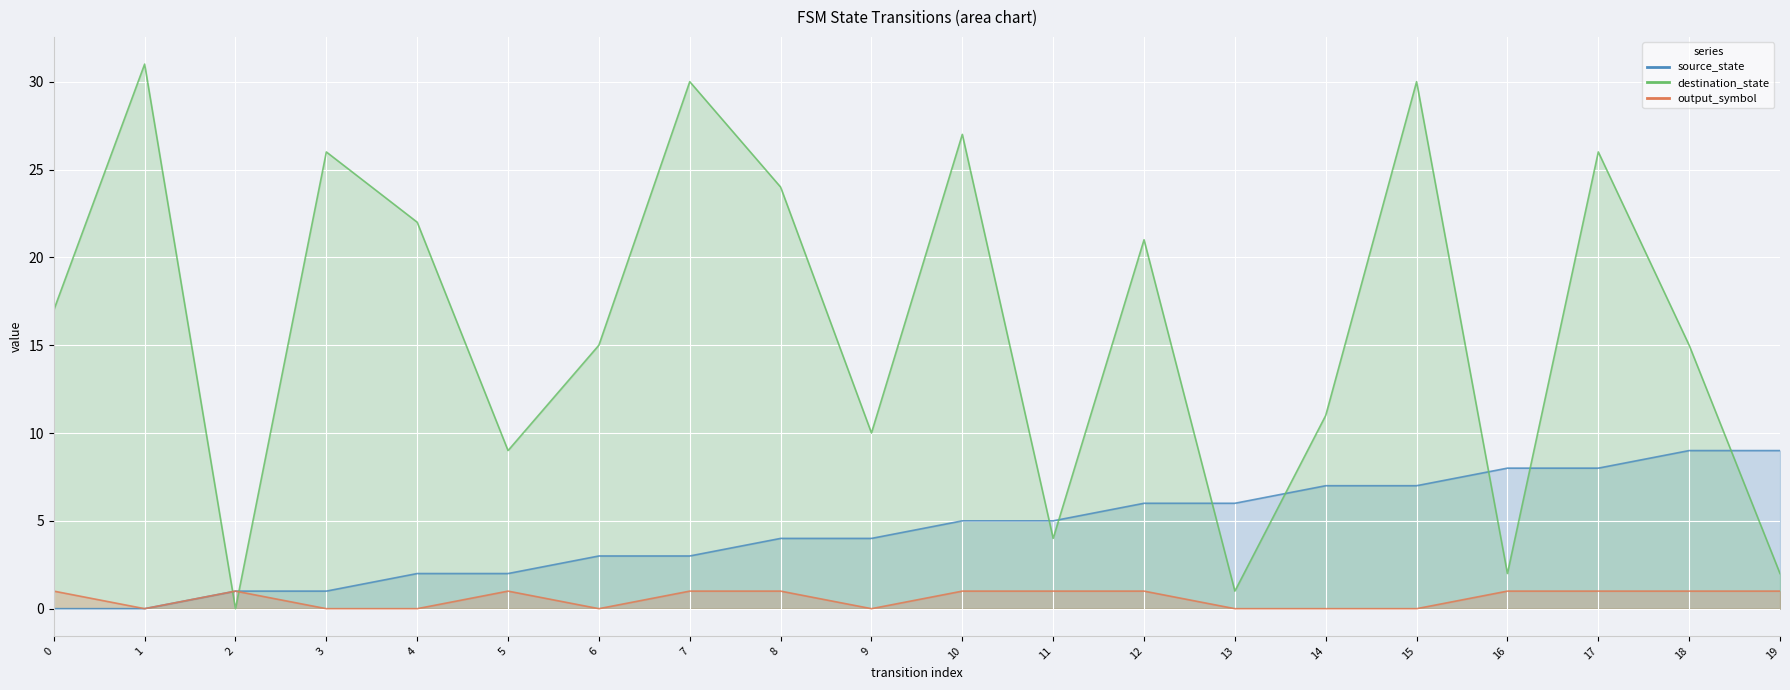

How many positive values does the source_state series have?

18